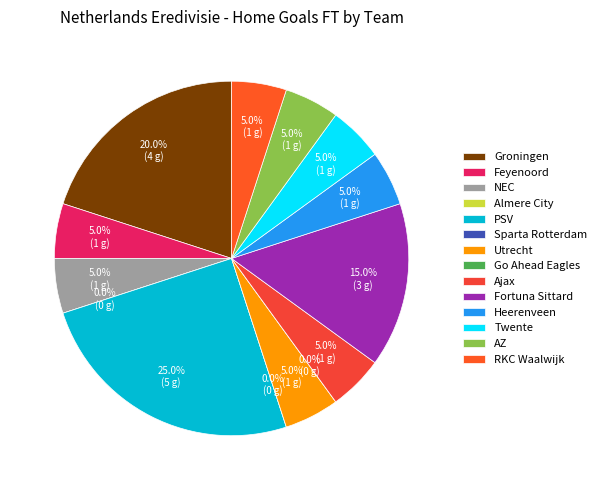

Combined, do Ajax and Utrecht account for over 50%?

No